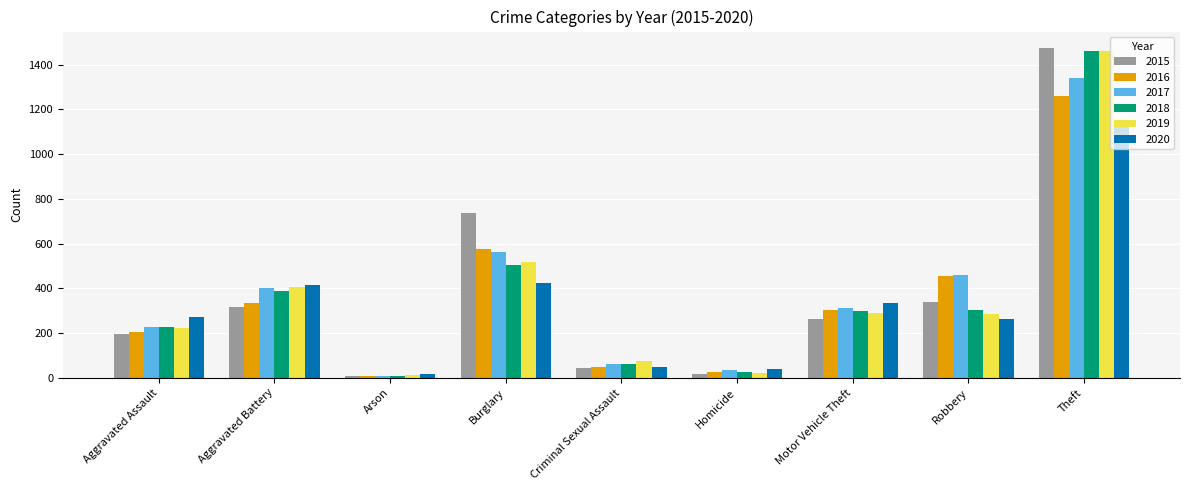

How many bars are there in each group?

6